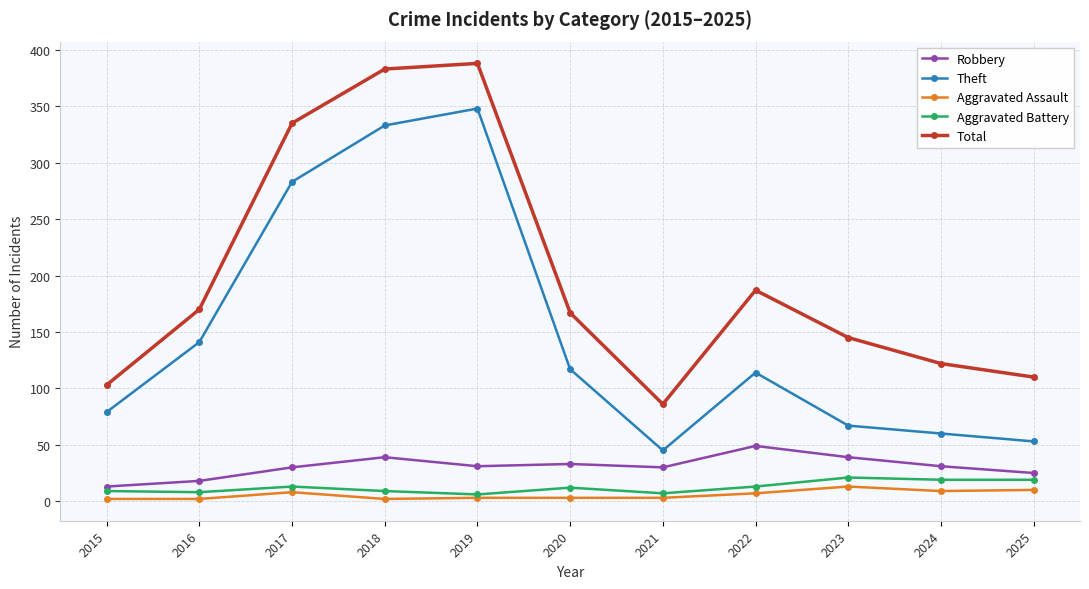

The value of Robbery at 2022 is 49. True or false?

True